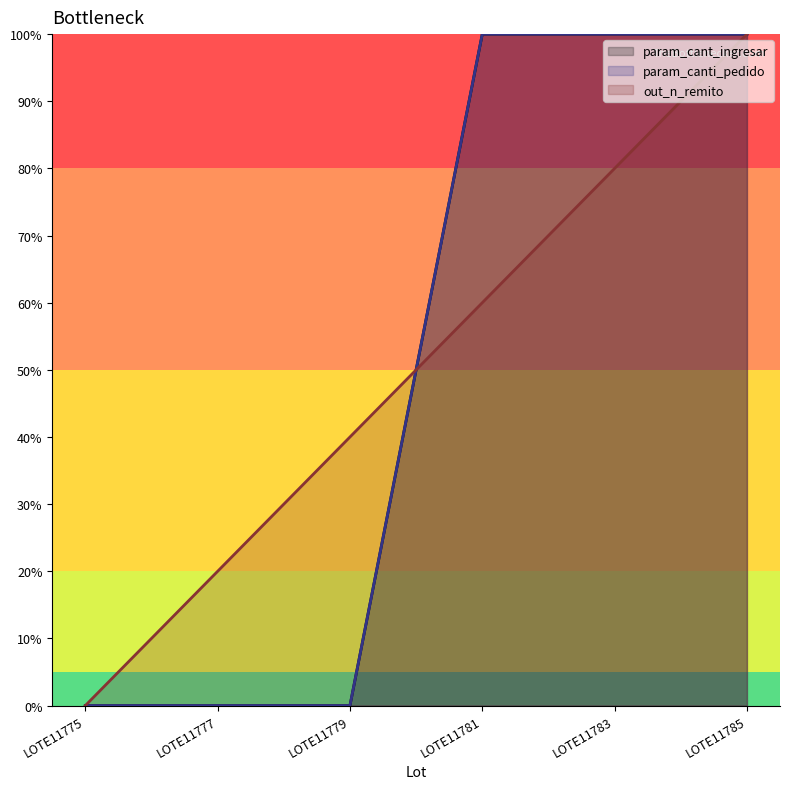

Which label corresponds to the smallest value in the chart?

LOTE11775